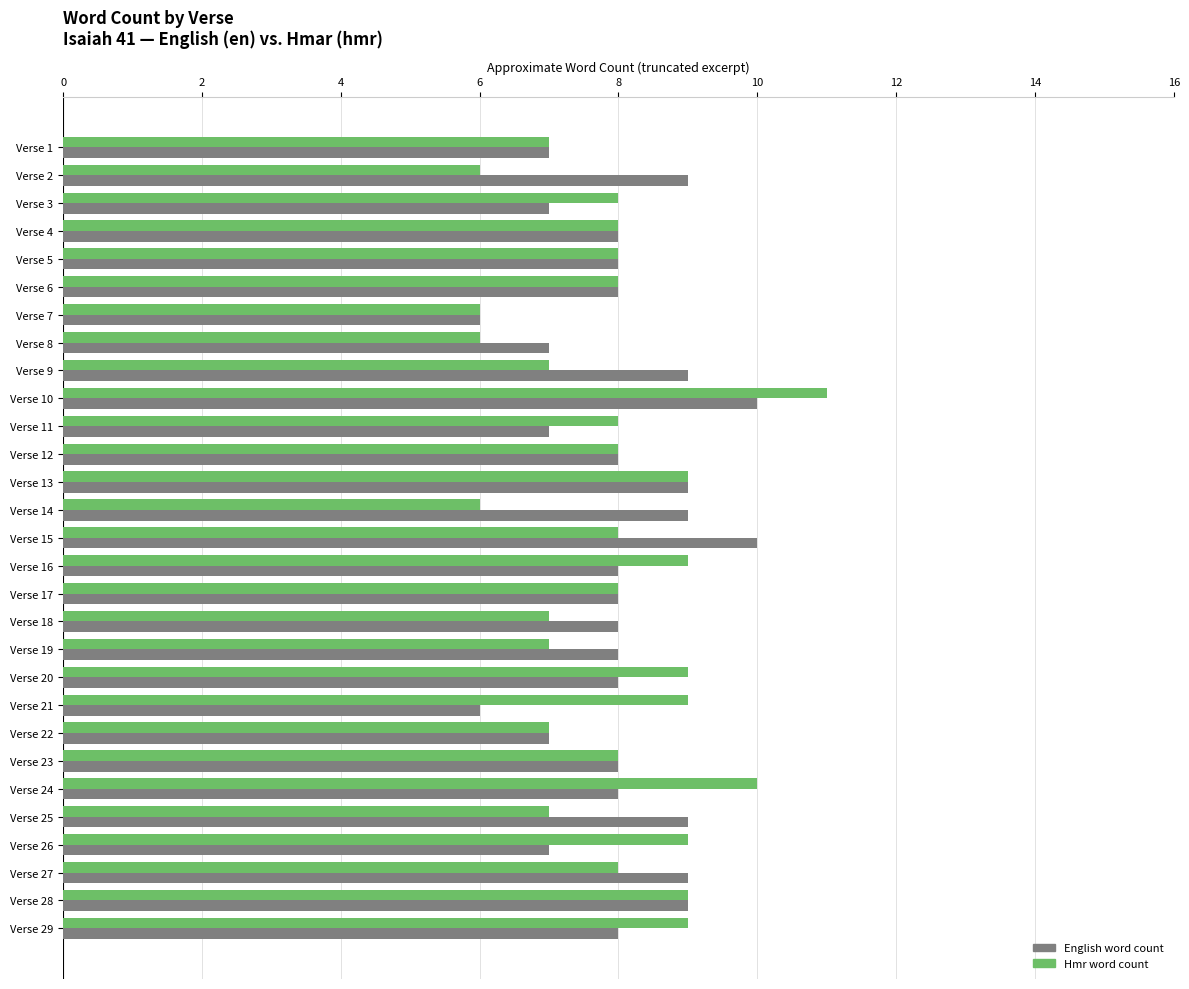

At which label does Hmr word count reach its peak?

Verse 10